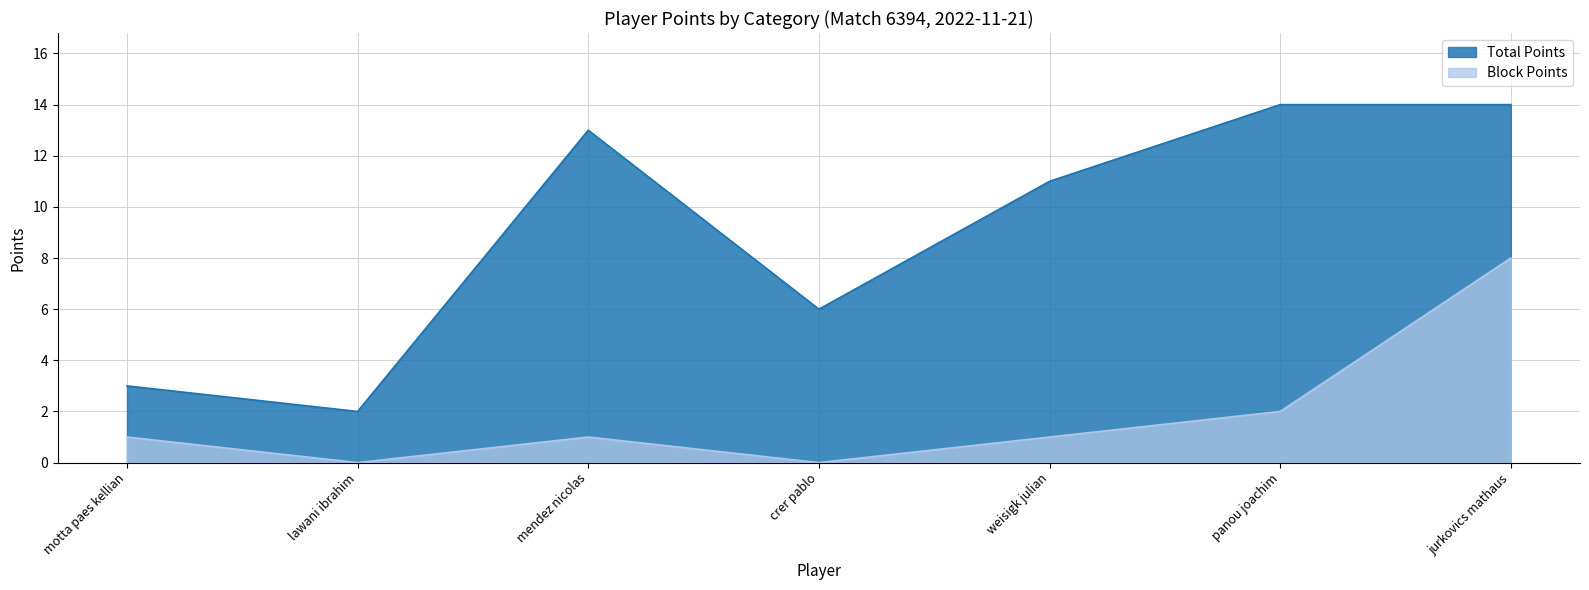

True or false: Total Points and Block Points cross at least once.

False